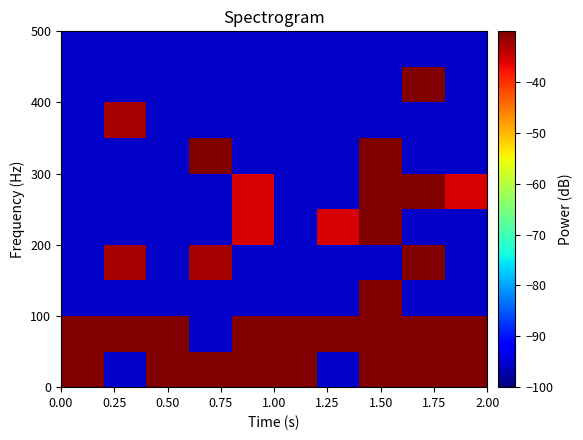

How many distinct data groups are displayed?

10